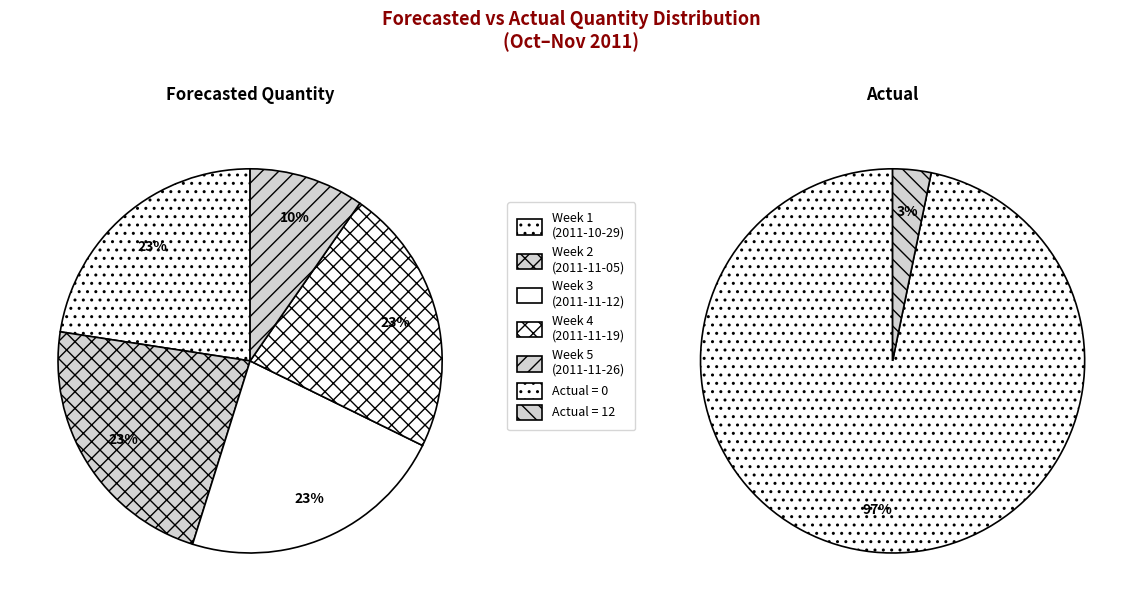

Between 2011-11-17 and 2011-11-25, which series saw the biggest shift?

Forecasted_Quantity